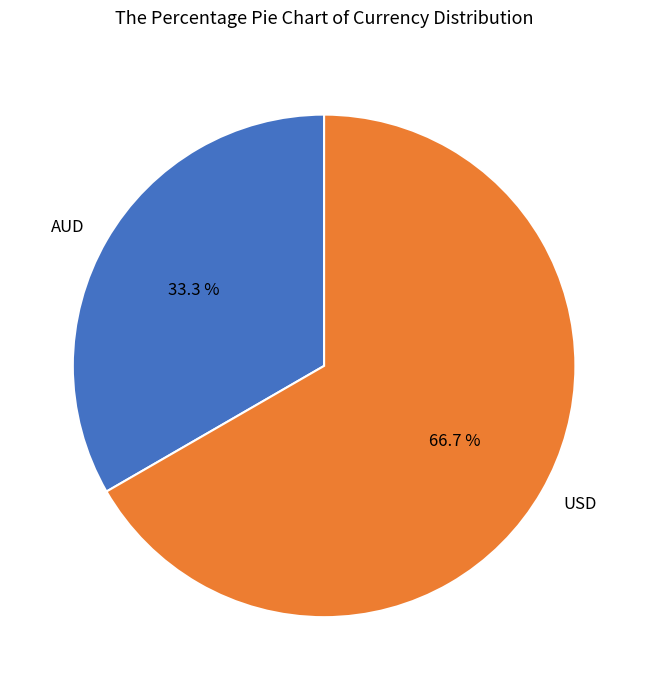

Count the number of slices in the pie.

2